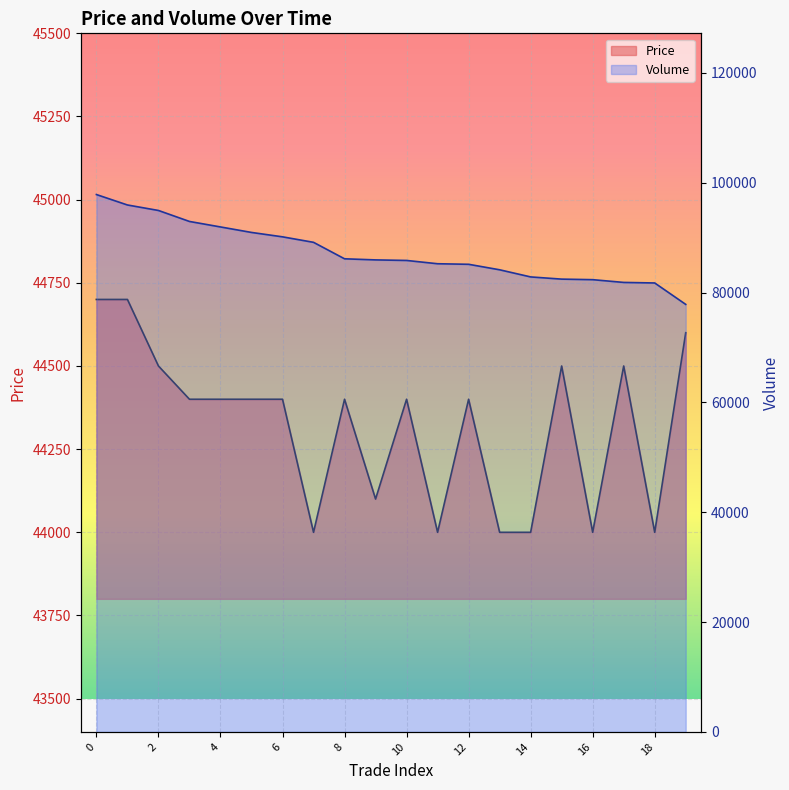

At how many categories does at least one series exceed 63047?

20